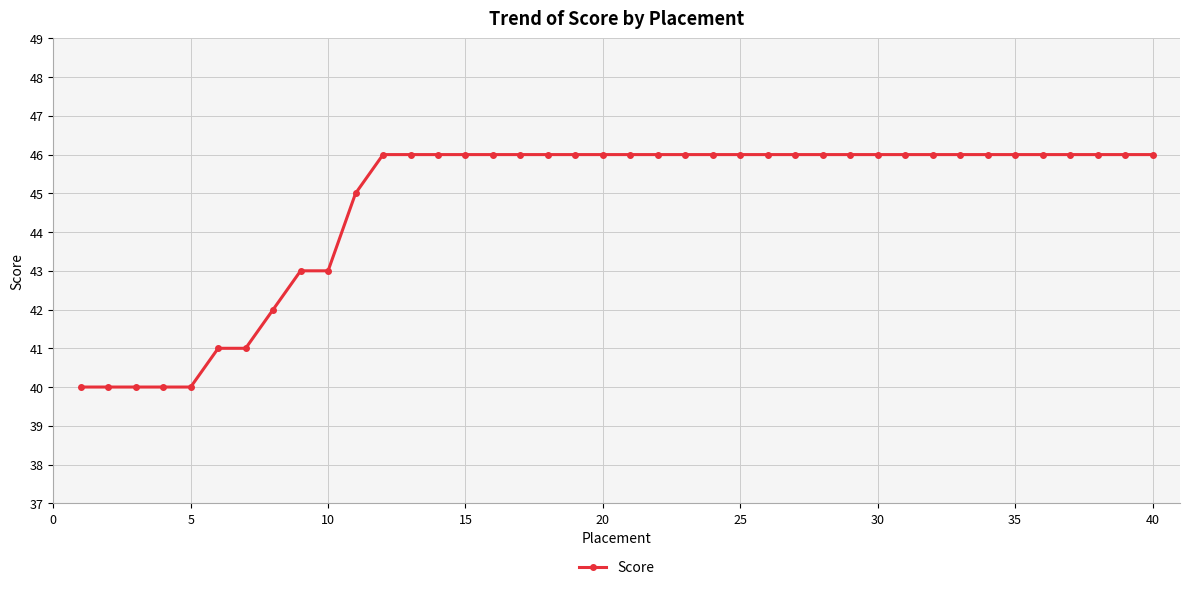

Reading left to right, what are all the values shown in this chart?

40	40	40	40	40	41	41	42	43	43	45	46	46	46	46	46	46	46	46	46	46	46	46	46	46	46	46	46	46	46	46	46	46	46	46	46	46	46	46	46